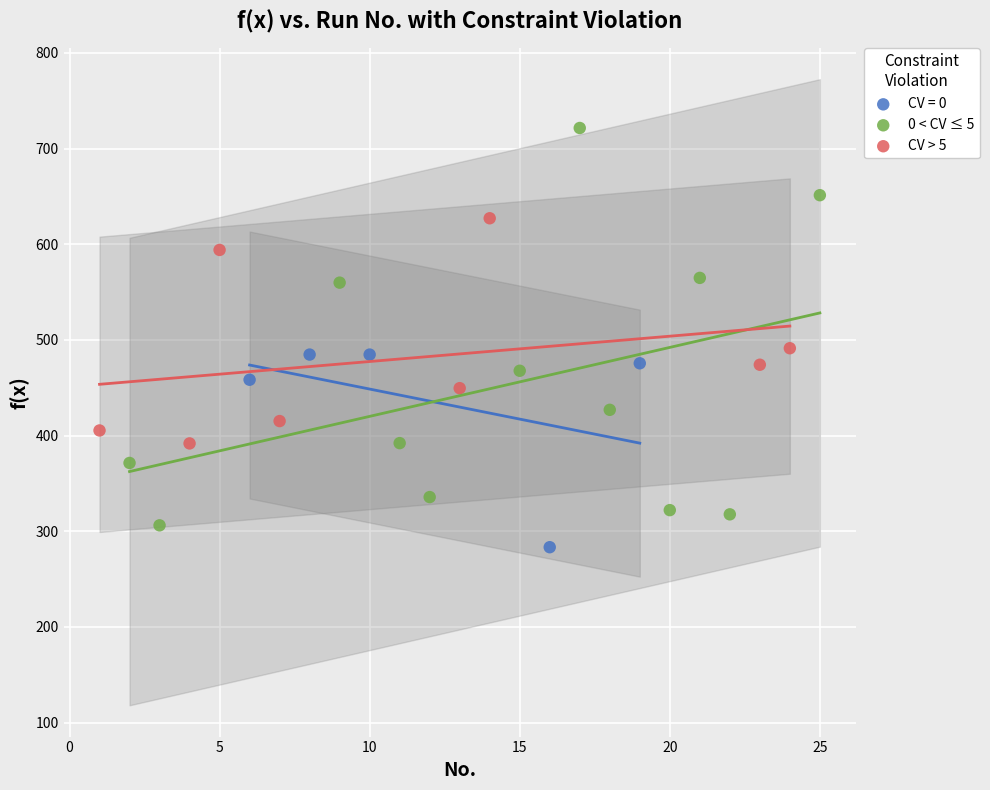

Which series contains the highest Y value?

0 < CV ≤ 5